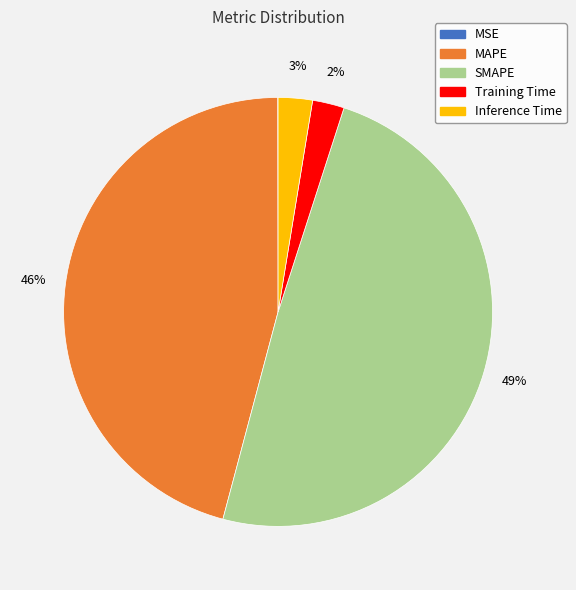

To the nearest percent, what is the average slice percentage?

20%